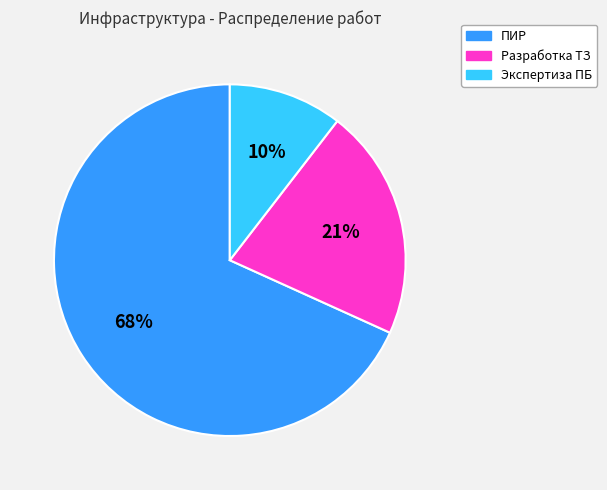

Rank the categories by value from lowest to highest.

Экспертиза ПБ, Разработка ТЗ, ПИР